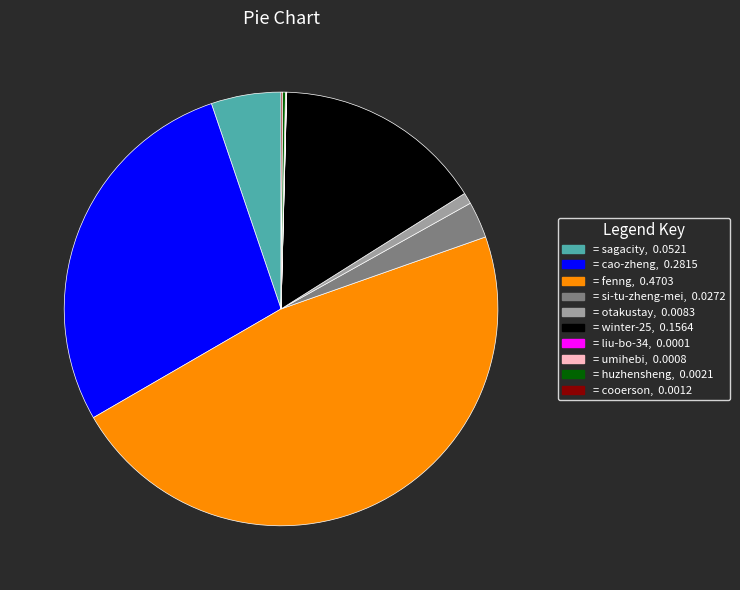

Is there any slice that represents more than half of the pie?

No